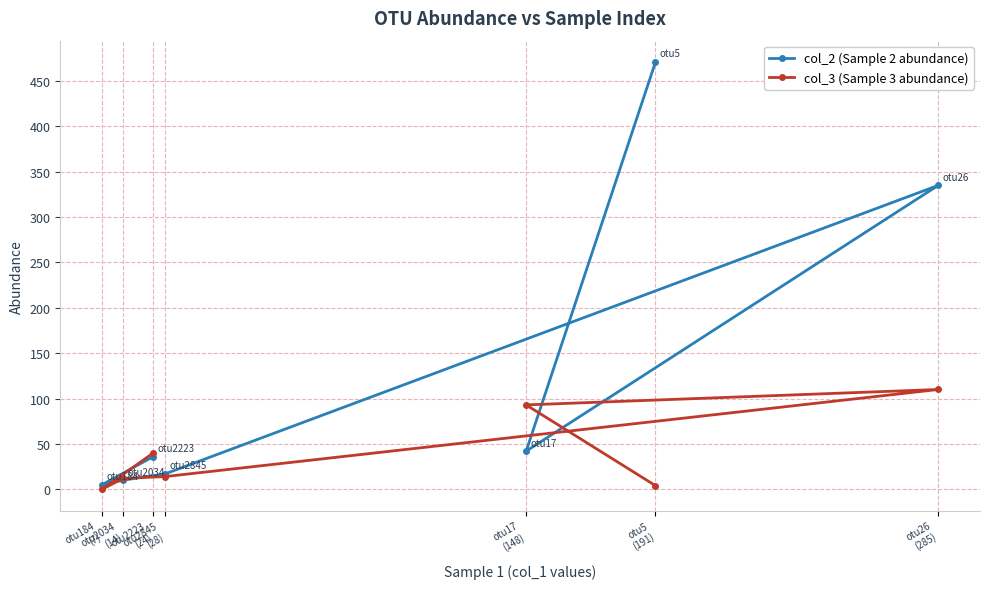

True or false: col_3 (Sample 3 abundance) has a value of 194 at otu26
(285).

False